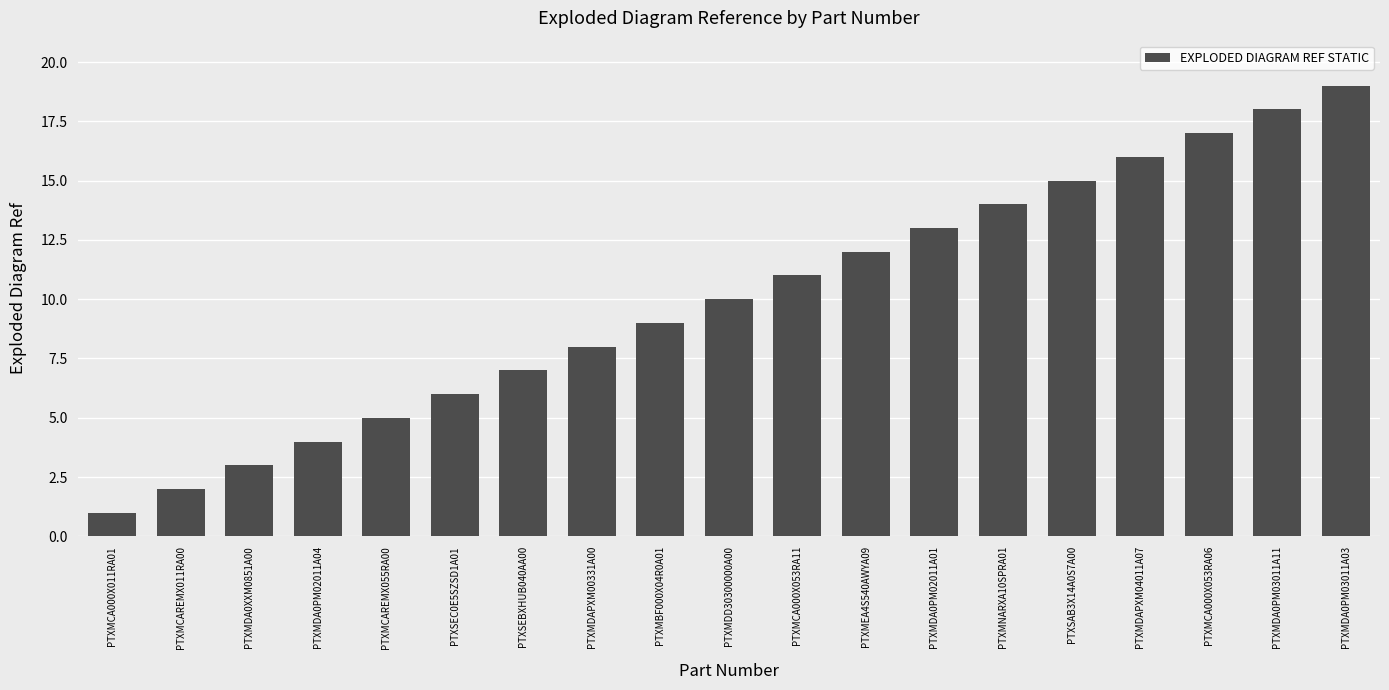

What is the difference between the values at PTXMCAREMX011RA00 and PTXMDAPXM04011A07?

14